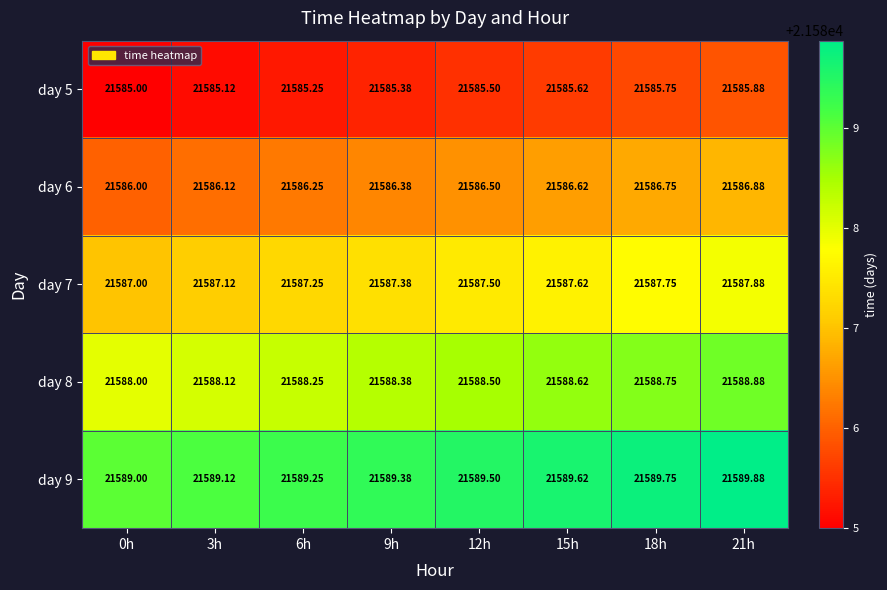

At which category does the chart reach its peak across all series?

21h